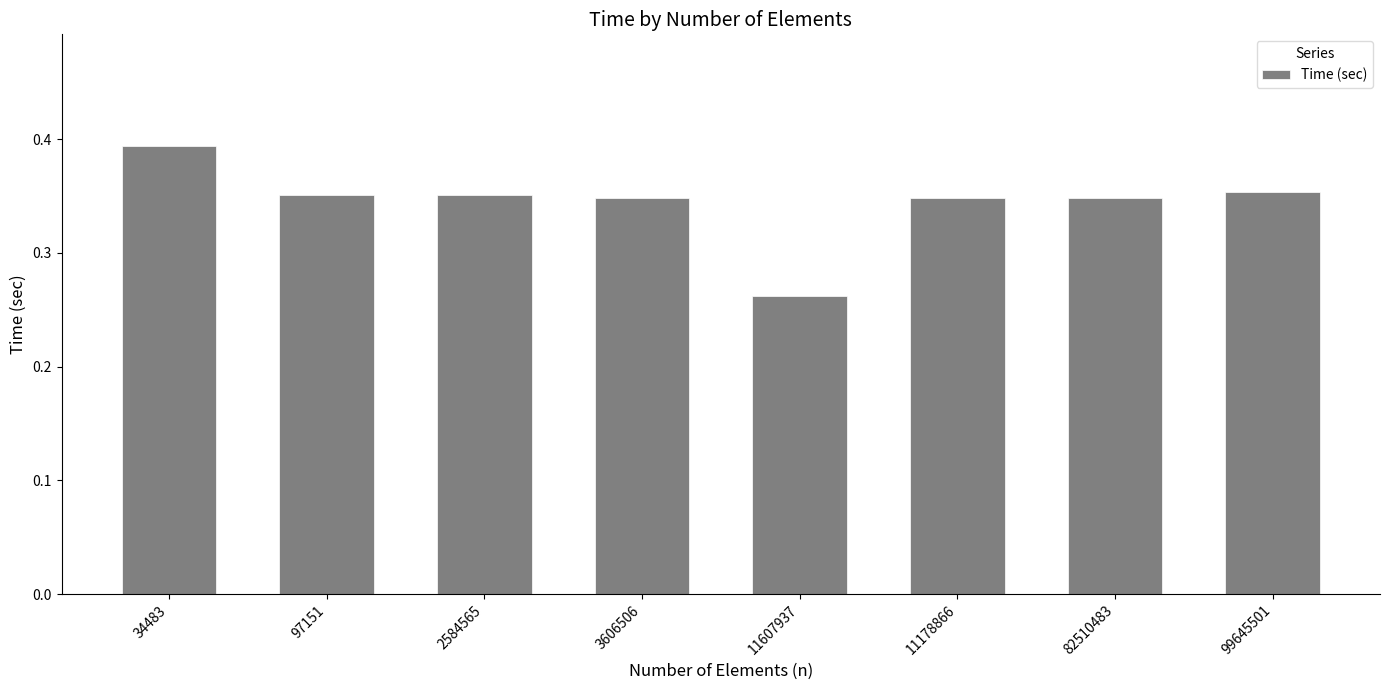

What is the label of the 2nd bar from the left?

97151